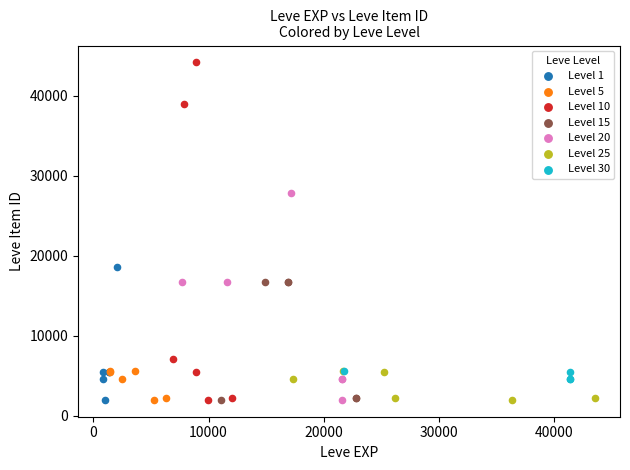

Which series reaches the maximum Y coordinate?

Level 10